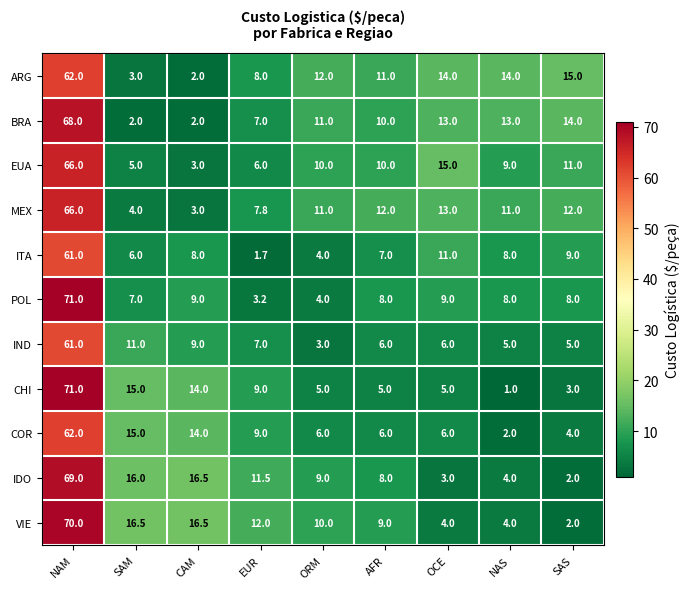

Which label corresponds to the smallest value in the chart?

NAS